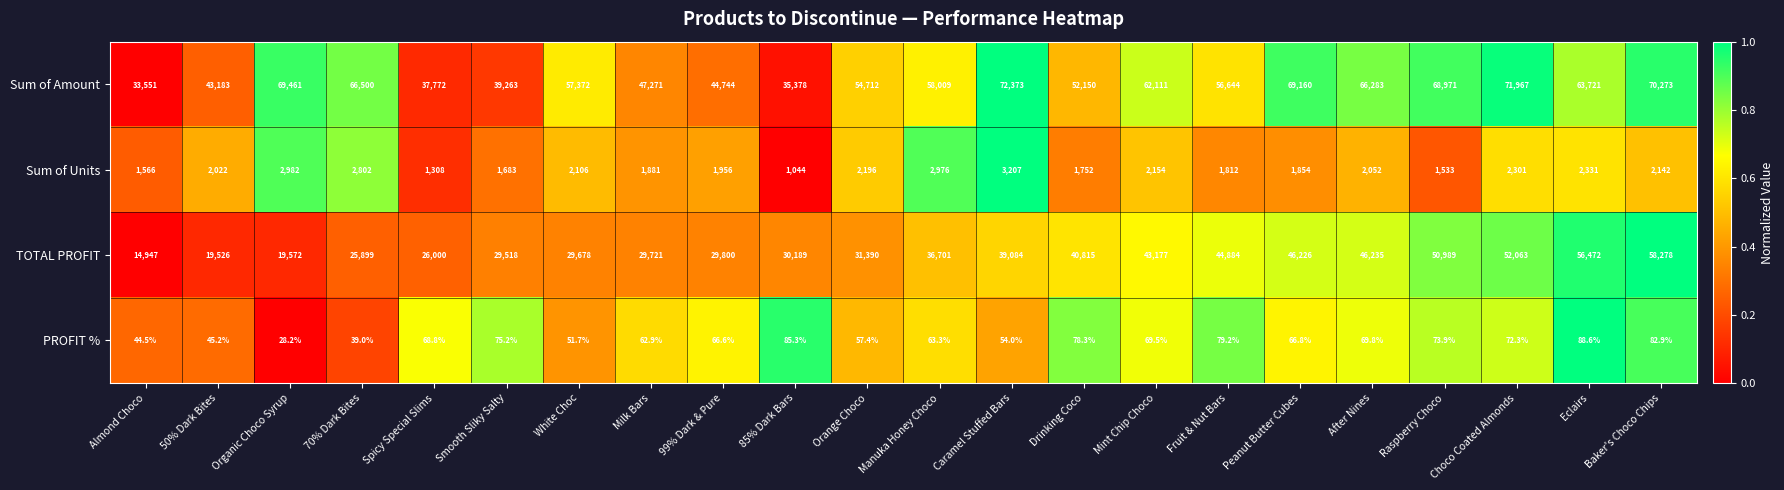

The value of Sum of Amount at 85% Dark Bars is 35378.0. True or false?

True